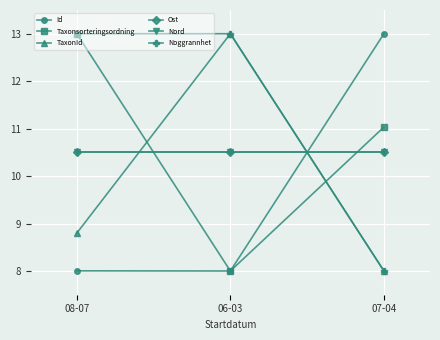

The Ost series shows 10.5 at 07-04. True or false?

True